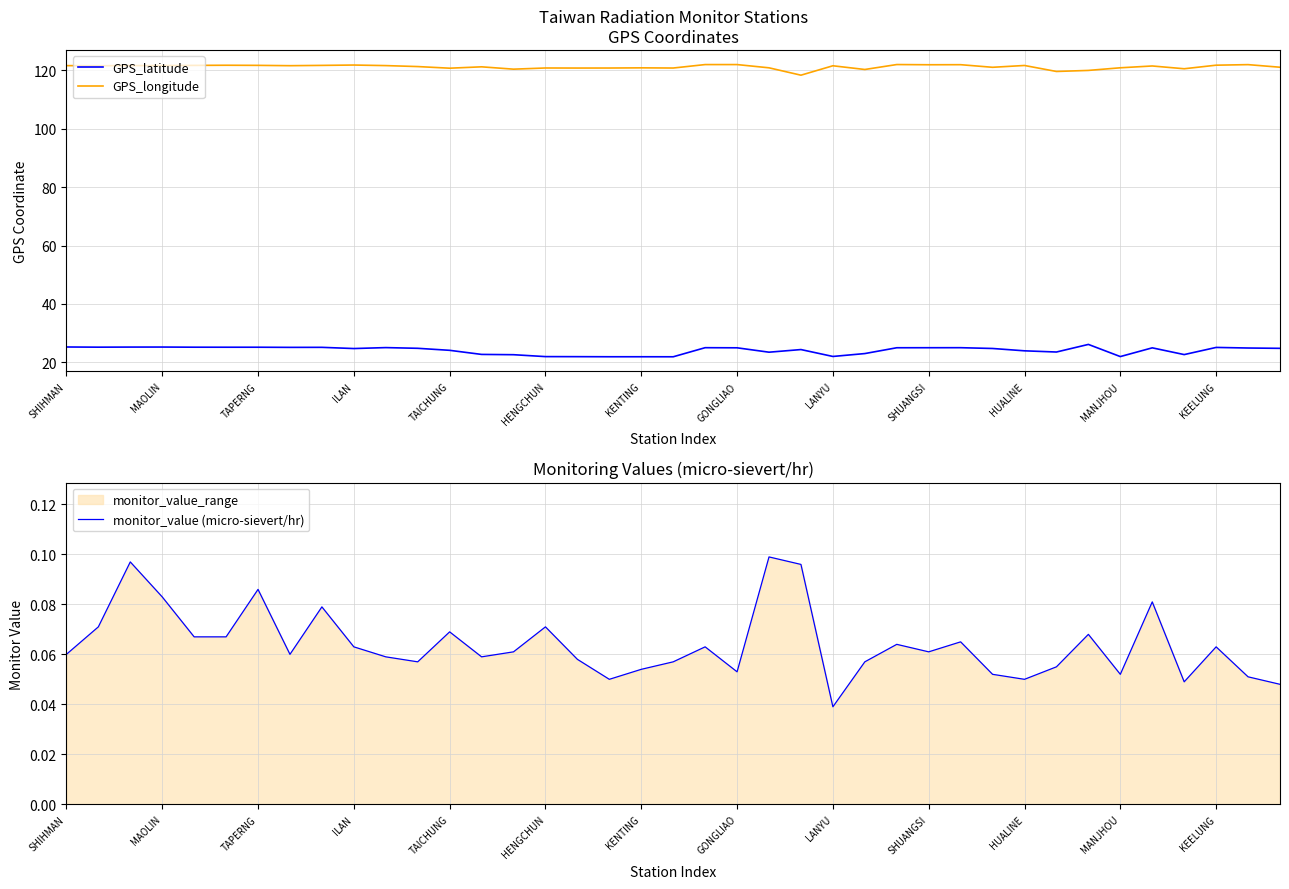

The GPS_longitude series shows 70.3 at 13. True or false?

False